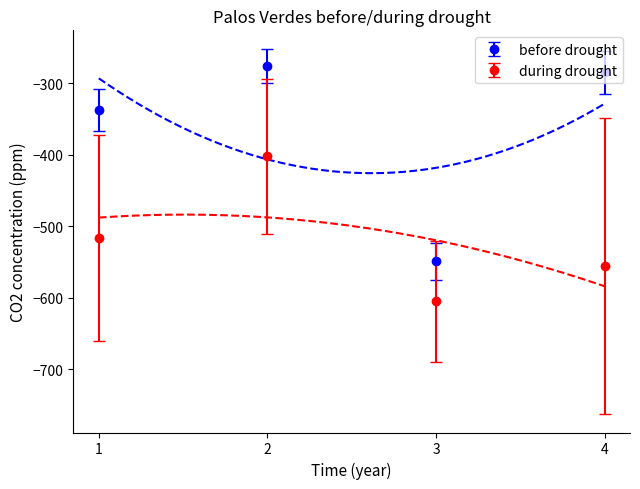

How many values in the during drought series are below -516?

3